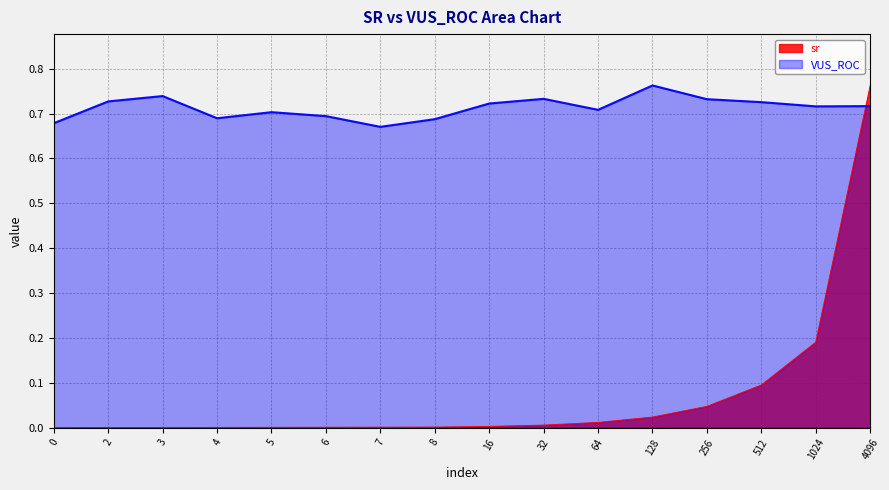

Reading left to right, what are all the values shown in this chart?

sr: 0=0.0	2=0.0	3=0.0	4=0.0	5=0.0	6=0.0	7=0.0	8=0.0	16=0.0	32=0.0	64=0.0	128=0.0	256=0.0	512=0.1	1024=0.2	4096=0.8
VUS_ROC: 0=0.7	2=0.7	3=0.7	4=0.7	5=0.7	6=0.7	7=0.7	8=0.7	16=0.7	32=0.7	64=0.7	128=0.8	256=0.7	512=0.7	1024=0.7	4096=0.7